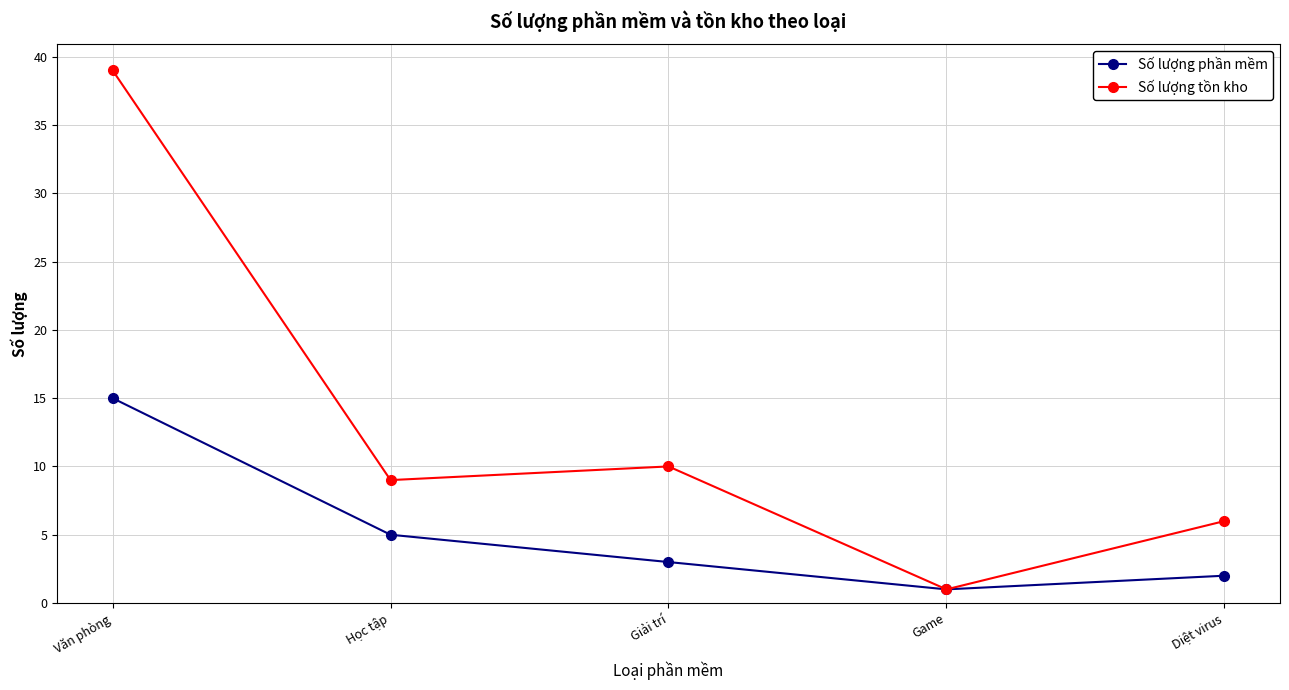

What is the value of the Số lượng phần mềm point at the 5th from the left?

2